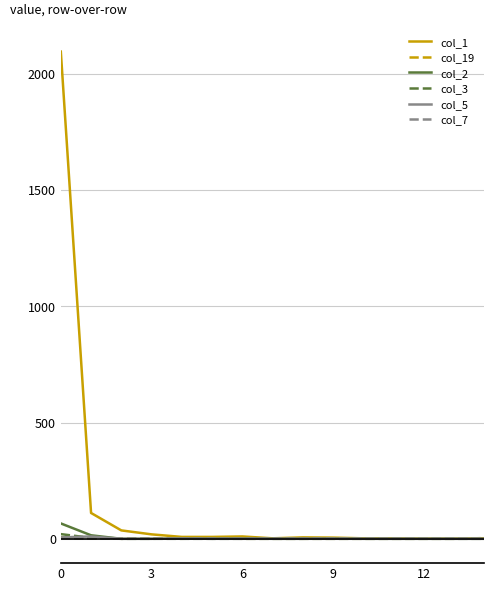

What is the difference between the maximum and minimum values in the col_5 series?

10